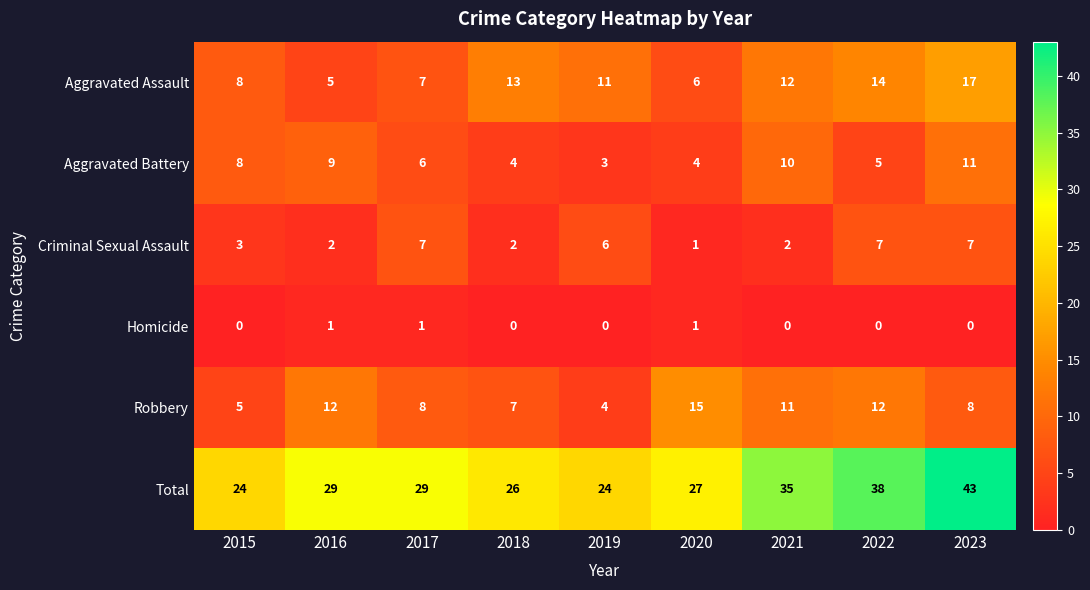

Rank the series by their maximum value, from highest to lowest.

Total, Aggravated Assault, Robbery, Aggravated Battery, Criminal Sexual Assault, Homicide